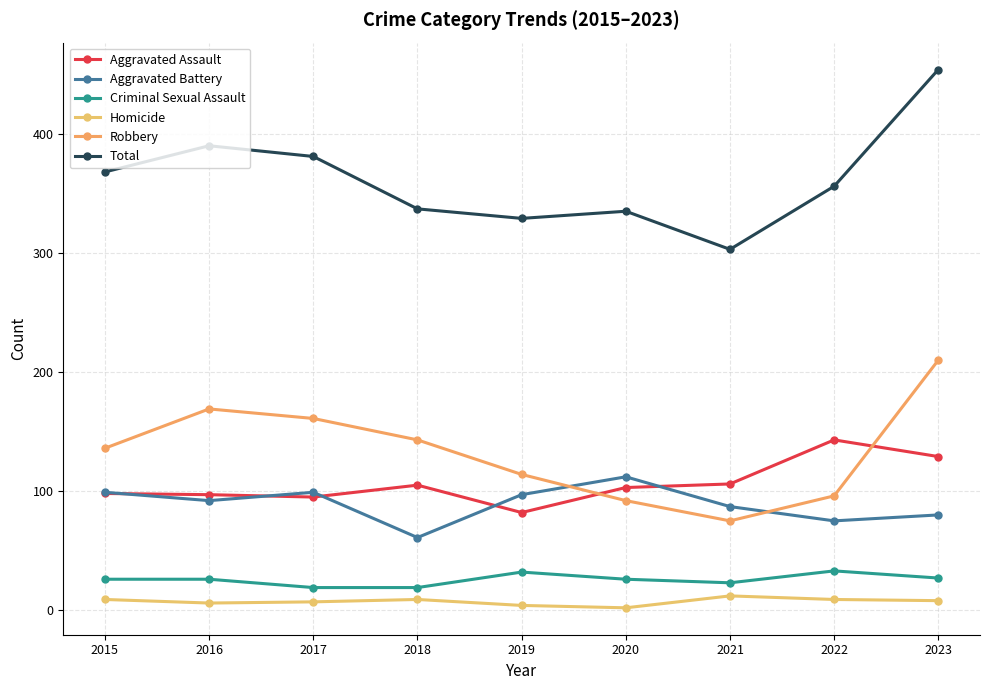

Which series has the largest total across all categories?

Total